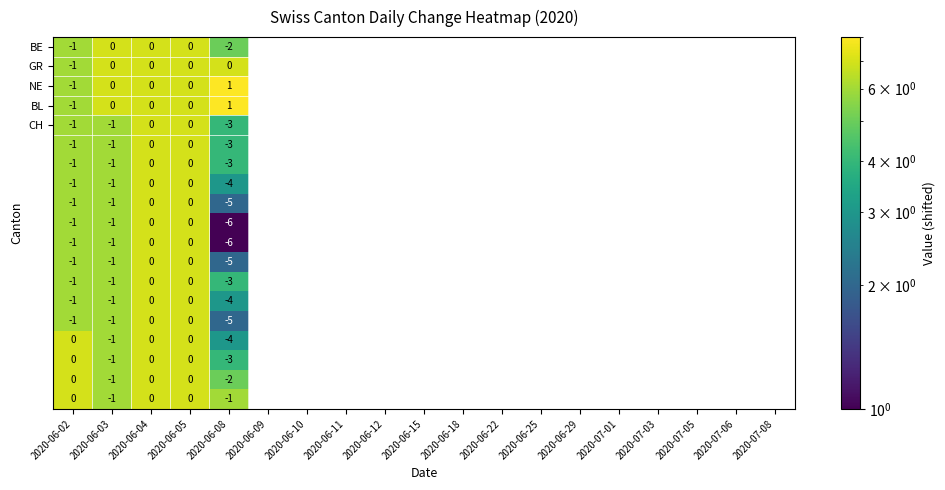

What is the total value across all series at 2020-06-08?

-57